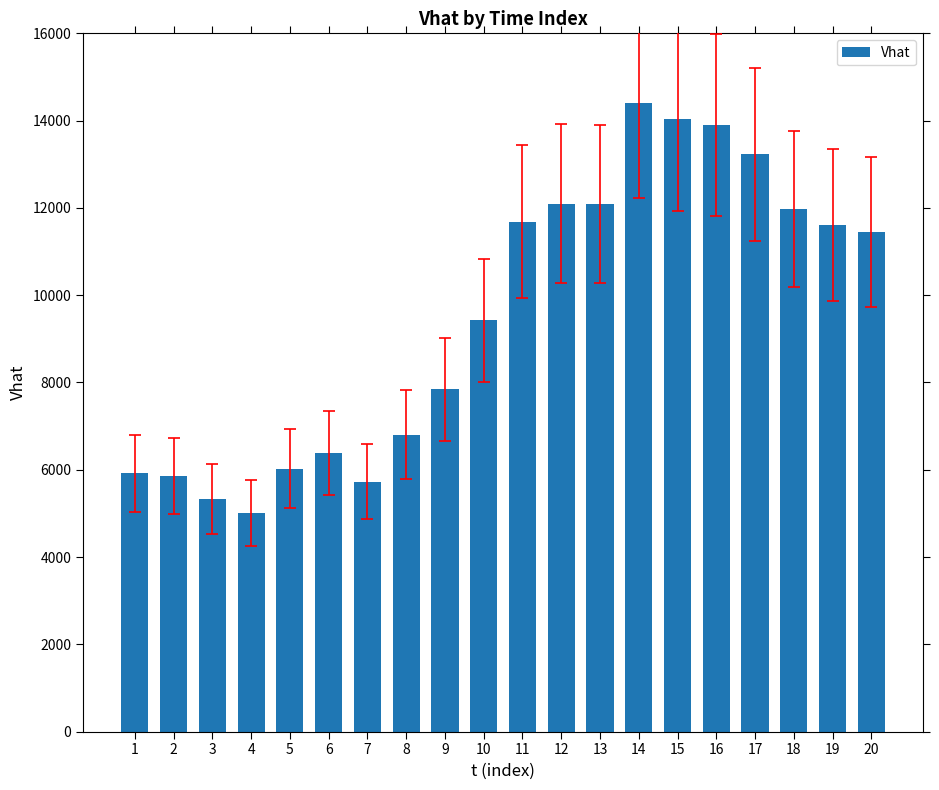

What is the difference between the values at 7 and 14?

8662.6